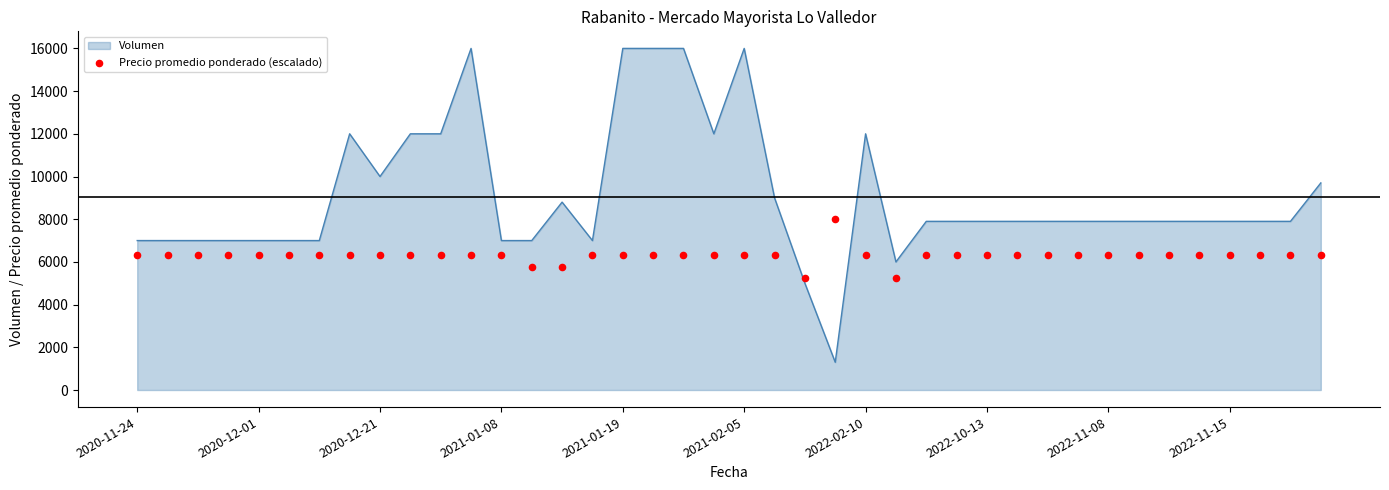

What is the ratio of the value at 2022-10-13 to the value at 26?

1.0